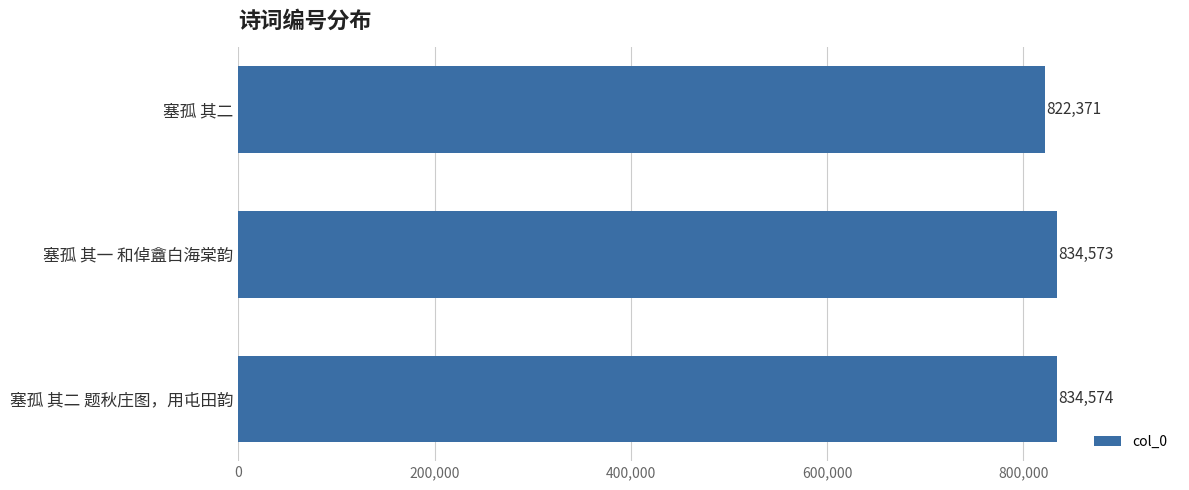

What is the change in value from 塞孤 其二 to 塞孤 其一 和倬盦白海棠韵?

+12202